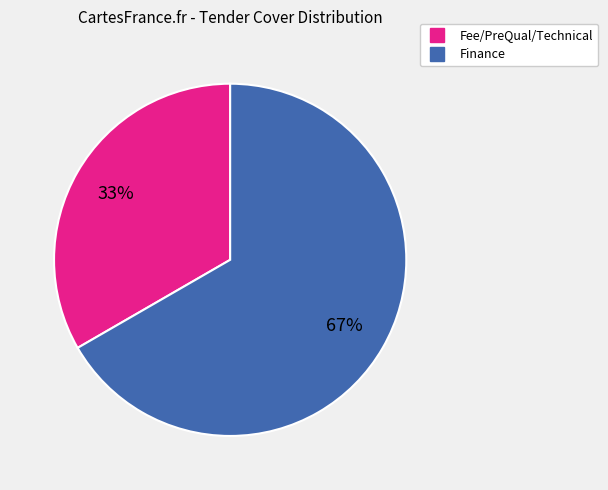

Does Fee/PreQual/Technical represent more than half of the total?

No